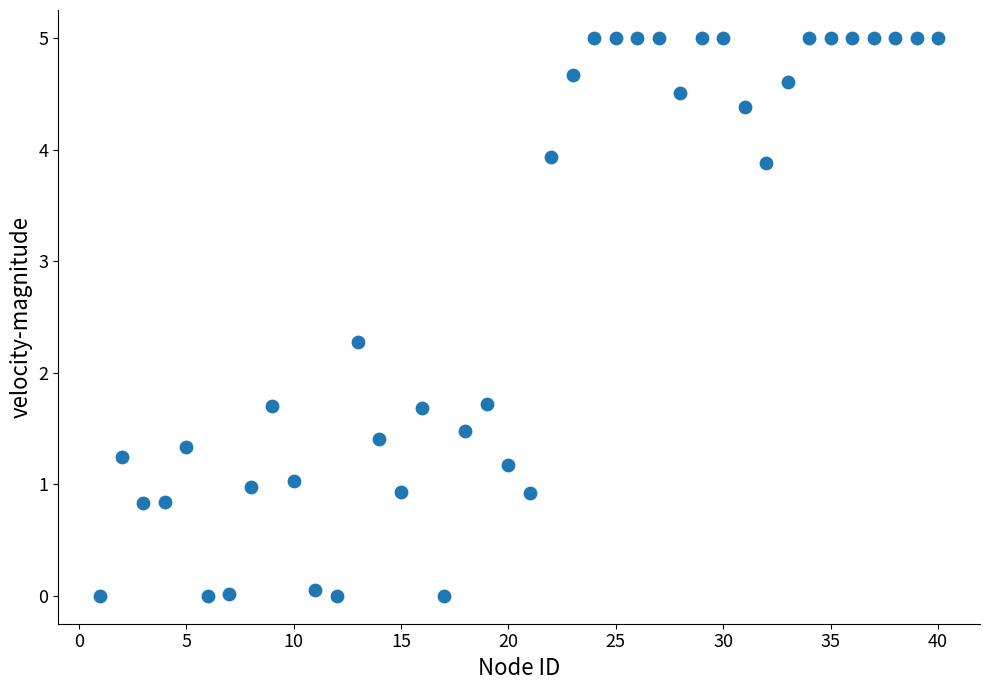

What is the range of X values (max minus min)?

39.0